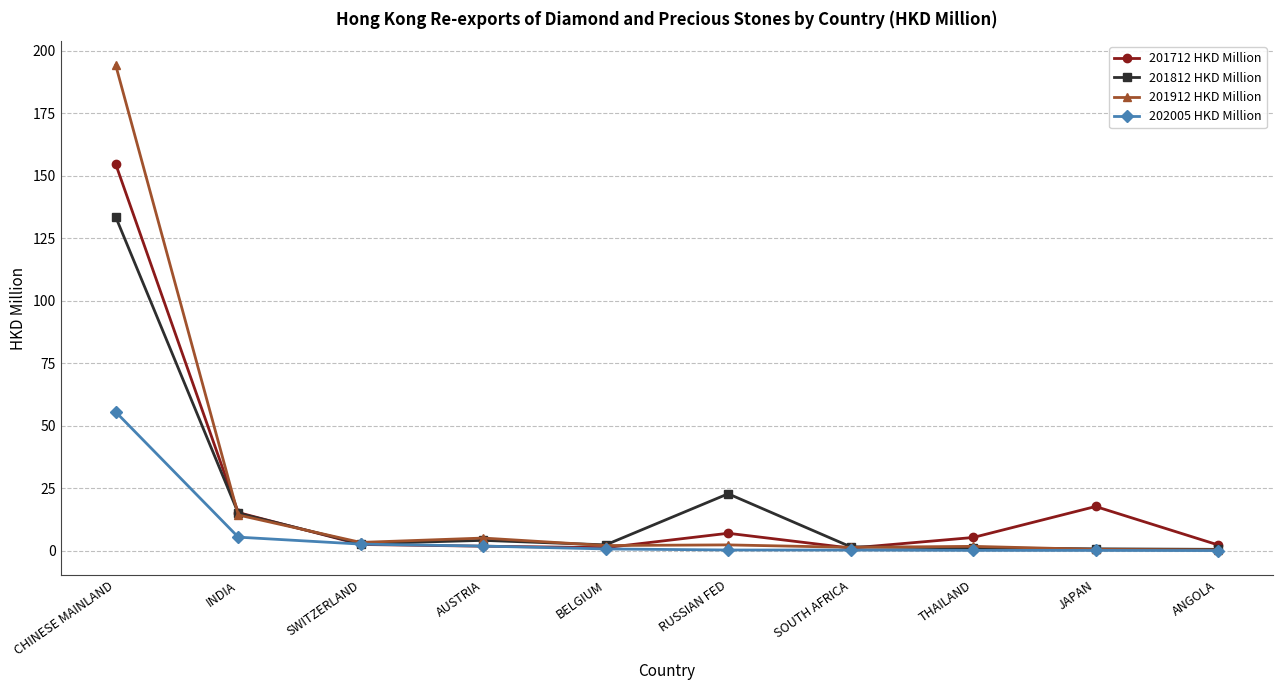

Is this an area chart (filled region under the line)?

No